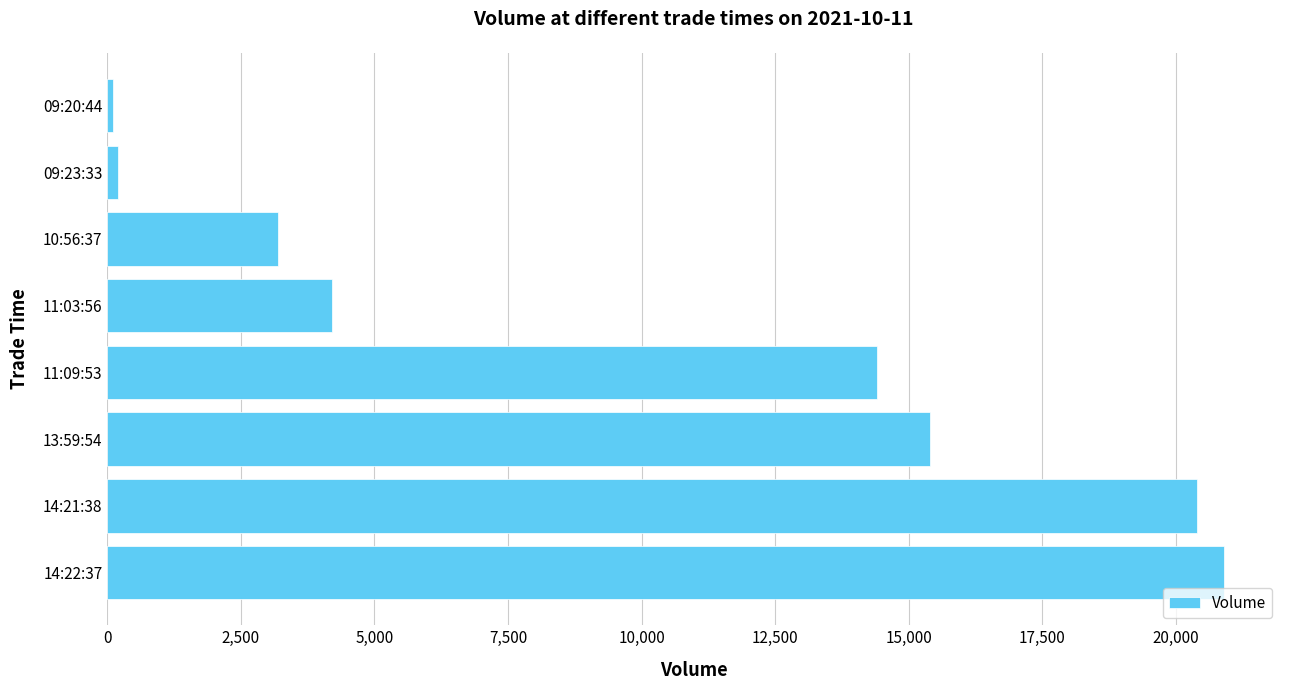

The value at 14:22:37 is 8711. True or false?

False